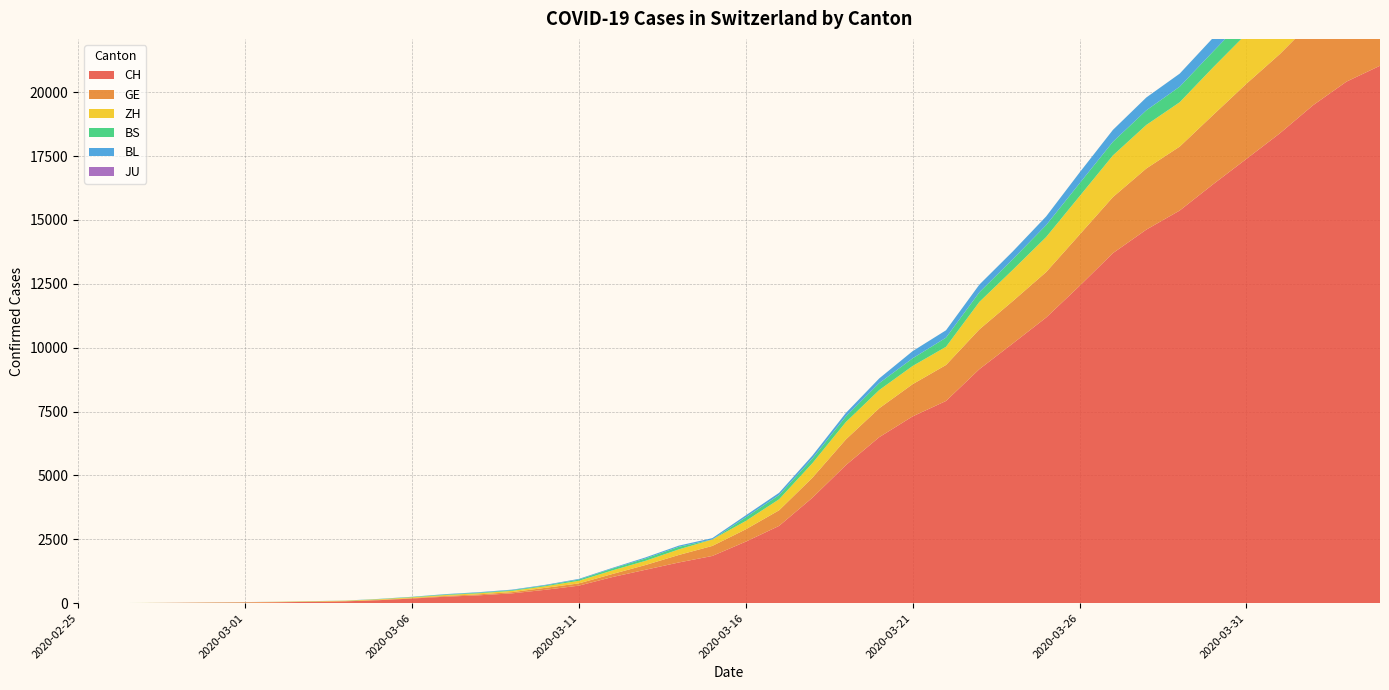

Reading left to right, list all the values displayed in this chart.

CH: 1	2	6	12	19	26	36	52	71	116	181	253	307	384	524	685	1020	1308	1594	1848	2407	3025	4130	5403	6498	7311	7915	9161	10165	11181	12418	13702	14622	15369	16397	17391	18392	19496	20418	21036
GE: 0	1	1	3	5	7	7	9	9	13	18	30	39	48	77	88	119	186	294	393	482	611	783	1006	1132	1261	1408	1556	1659	1780	2007	2194	2393	2503	2712	2944	3103	3314	3504	3632
ZH: 0	0	2	2	6	7	11	14	16	24	30	35	41	50	63	102	141	164	219	251	327	430	569	680	712	712	712	1076	1224	1371	1503	1630	1704	1736	1862	1953	2142	2306	2434	2467
BS: 0	0	1	1	1	1	1	3	3	8	15	21	24	28	33	49	73	92	100	0	144	165	182	222	272	299	358	376	414	466	505	534	573	609	621	657	691	718	758	771
BL: 0	0	0	1	2	2	2	2	2	6	6	15	19	20	22	26	26	42	47	54	76	89	116	134	184	282	289	302	306	341	422	466	502	511	539	561	588	610	625	656
JU: 0	0	0	0	0	0	0	0	0	0	0	0	0	0	0	0	0	0	0	0	0	0	0	0	0	0	0	0	0	0	0	0	0	0	0	0	0	0	0	0